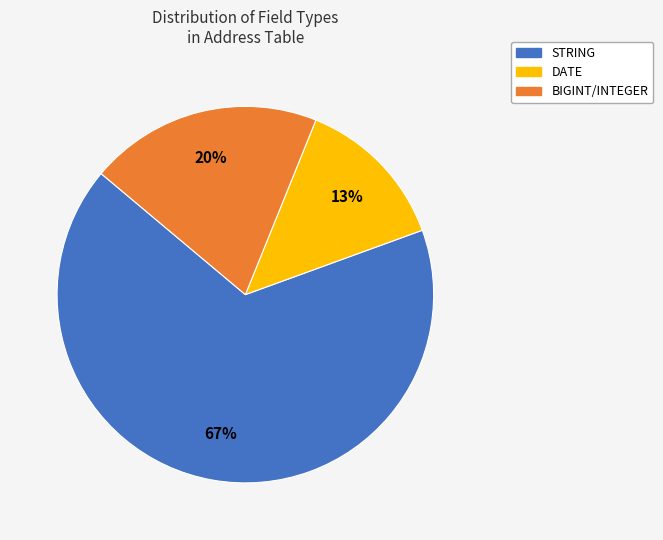

How many slices are in this pie chart?

3